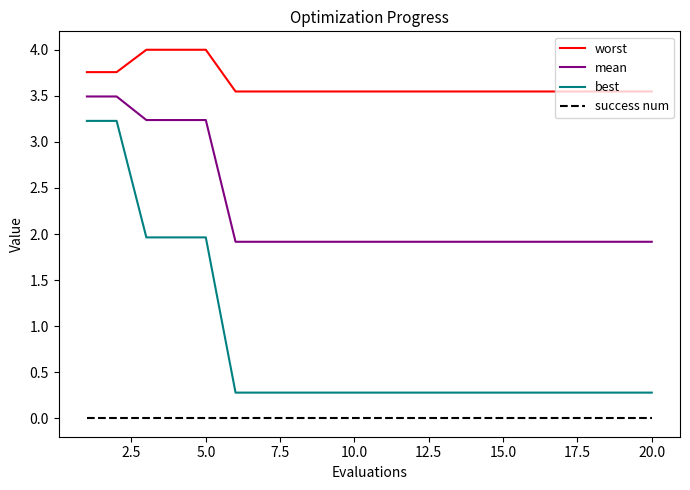

What is the difference between the maximum and minimum values in the best series?

2.9